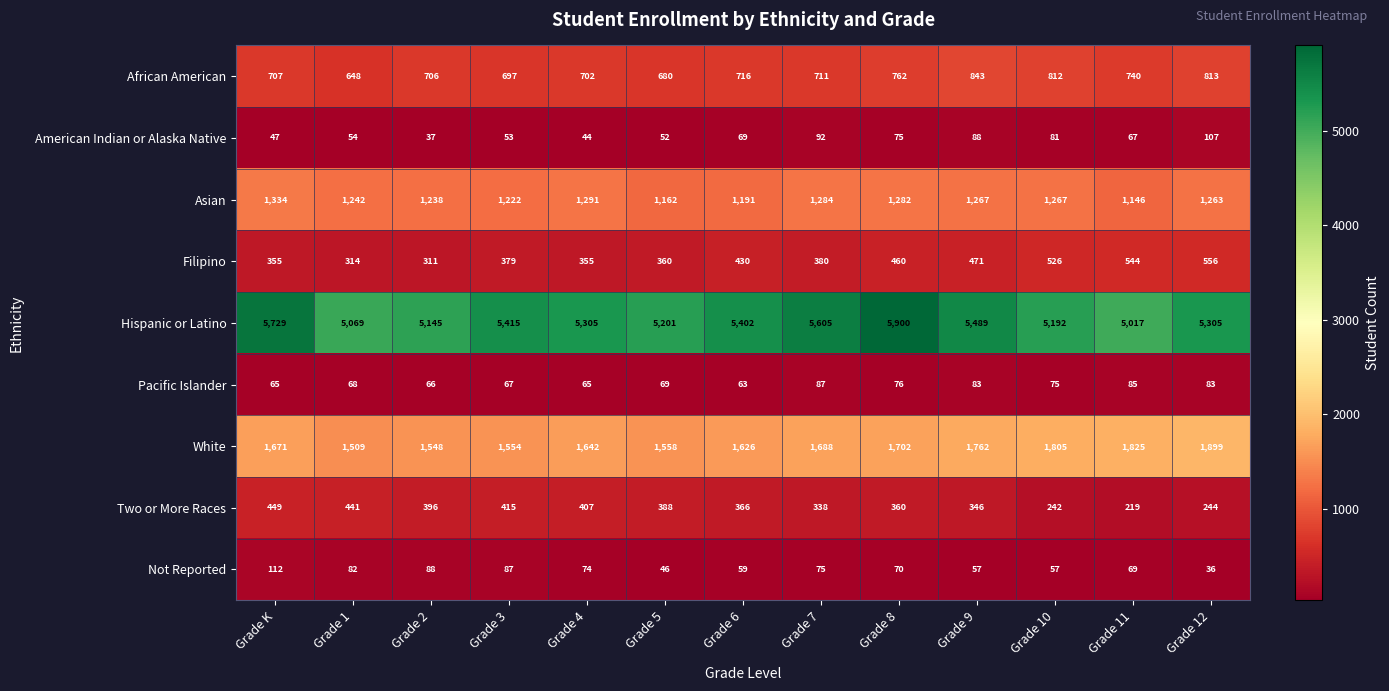

Is it true that Filipino equals 526 at Grade 10?

True